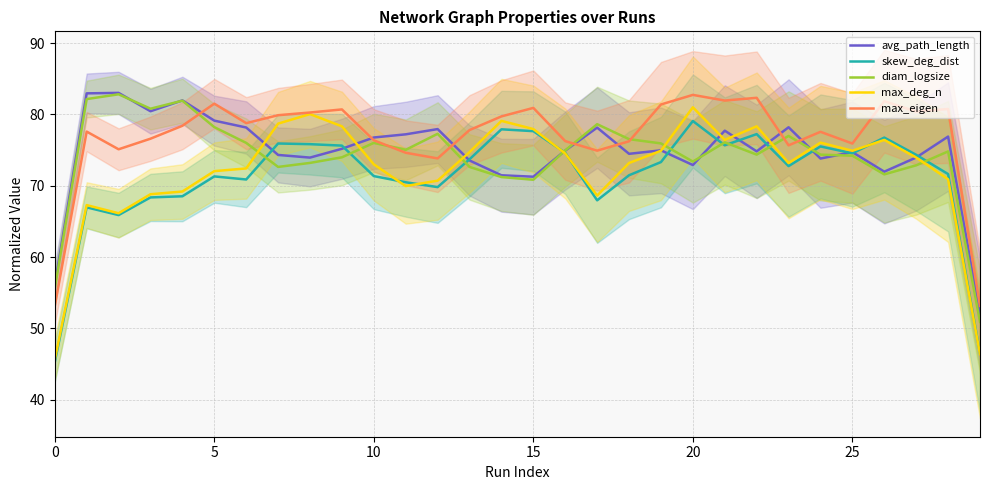

Reading left to right, list all the values displayed in this chart.

avg_path_length: 56.1	83.0	83.0	80.4	82.0	79.1	78.2	74.3	73.9	75.2	76.8	77.2	77.9	73.5	71.5	71.3	74.9	78.2	74.5	75.0	72.9	77.7	74.8	78.2	73.8	74.7	72.0	74.0	76.9	52.0
skew_deg_dist: 45.3	67.0	65.9	68.4	68.5	71.3	70.9	75.9	75.8	75.6	71.4	70.5	69.8	73.7	77.9	77.7	74.6	68.0	71.5	73.3	79.1	75.7	77.2	72.8	75.5	74.5	76.8	74.3	71.6	46.5
diam_logsize: 55.6	82.2	82.8	80.8	81.9	78.2	76.0	72.6	73.2	74.0	76.0	75.0	77.3	72.6	71.2	70.8	75.0	78.6	76.5	75.9	73.4	76.1	74.4	77.0	74.4	74.2	71.6	72.9	74.8	50.9
max_deg_n: 45.6	67.3	66.1	68.8	69.2	72.0	72.4	78.7	80.0	78.3	73.0	70.0	70.7	74.7	79.1	78.0	74.5	68.6	73.2	74.9	81.0	76.4	78.3	73.2	76.0	74.9	76.4	74.0	70.9	46.4
max_eigen: 53.1	77.6	75.1	76.6	78.4	81.5	78.8	79.9	80.3	80.7	76.4	74.6	73.8	77.8	79.7	80.9	76.3	74.9	76.2	81.4	82.7	81.9	82.3	75.7	77.6	75.9	81.9	80.4	80.8	53.2